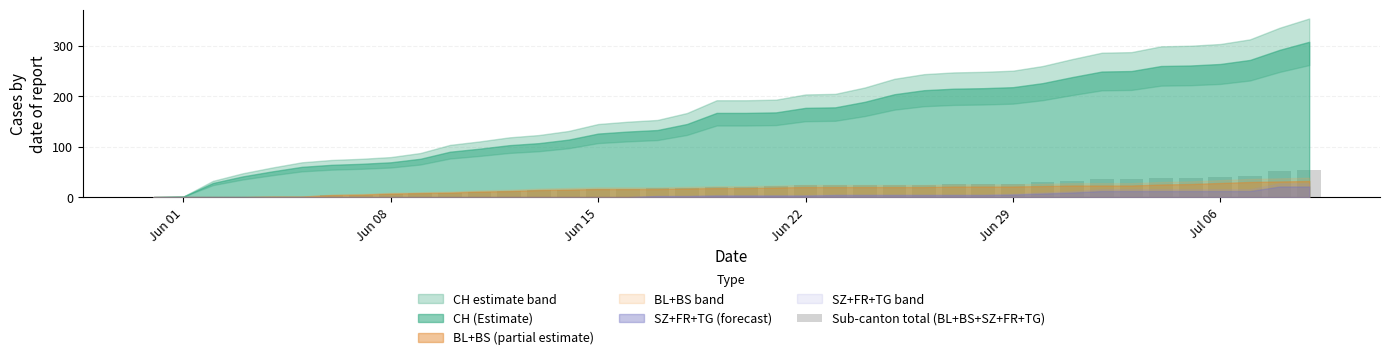

What is the maximum value shown in the chart?

53